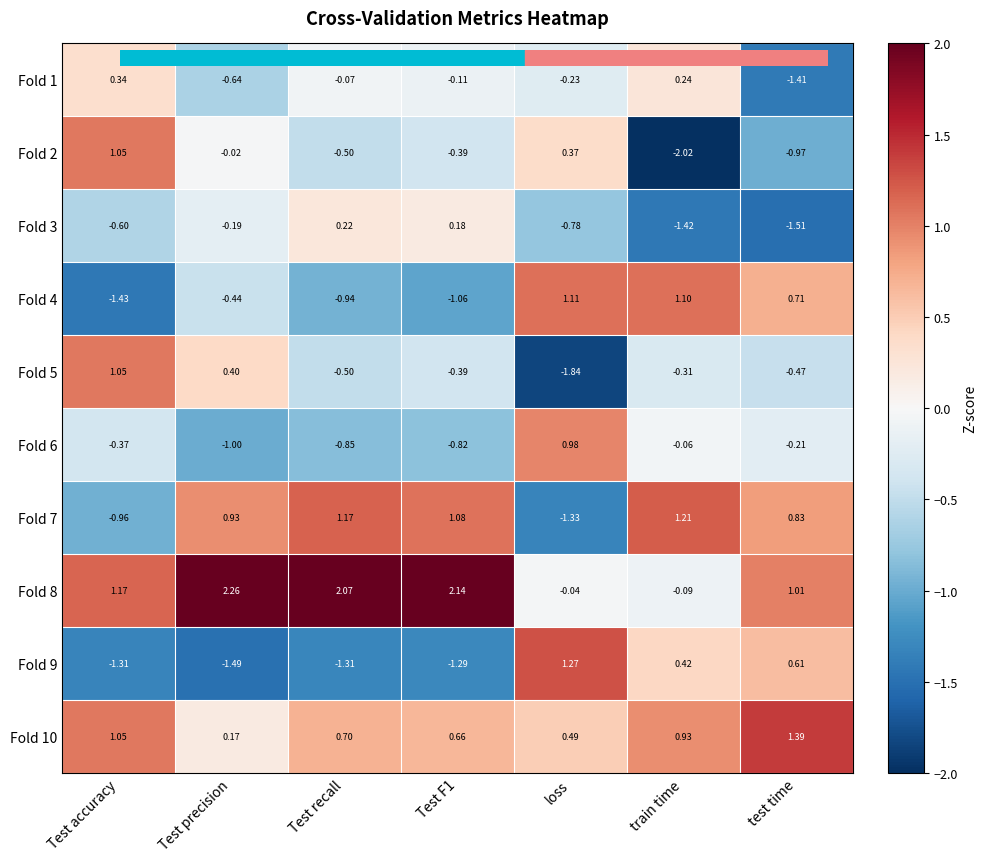

Is the value of Fold 6 at Test precision greater than the value of Fold 5 at Test recall?

No